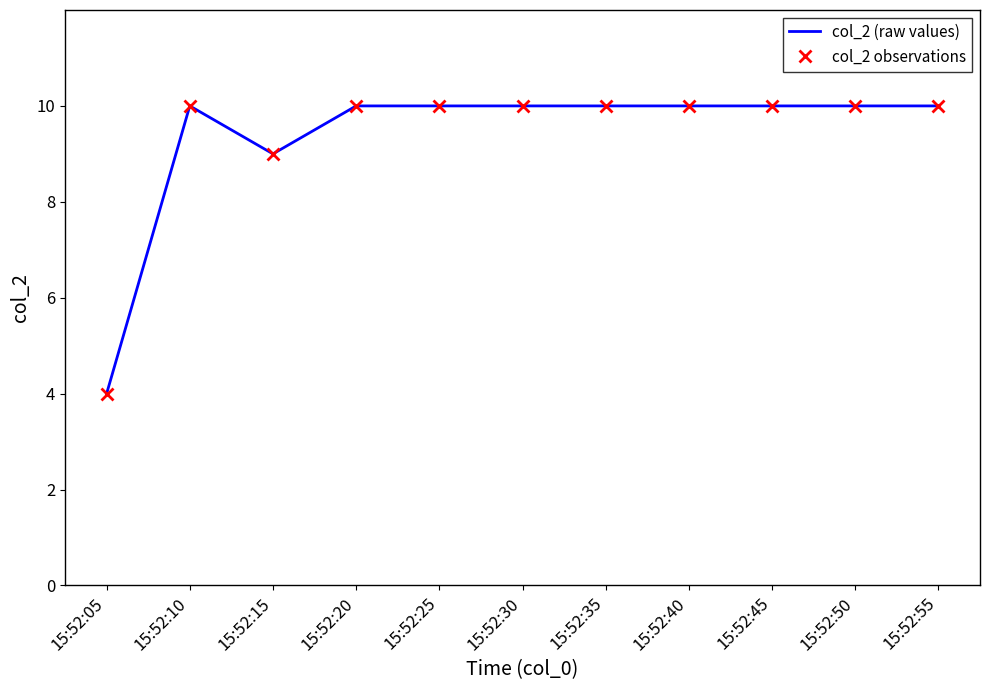

The col_2 (raw values) series shows 14 at 15:52:45. True or false?

False